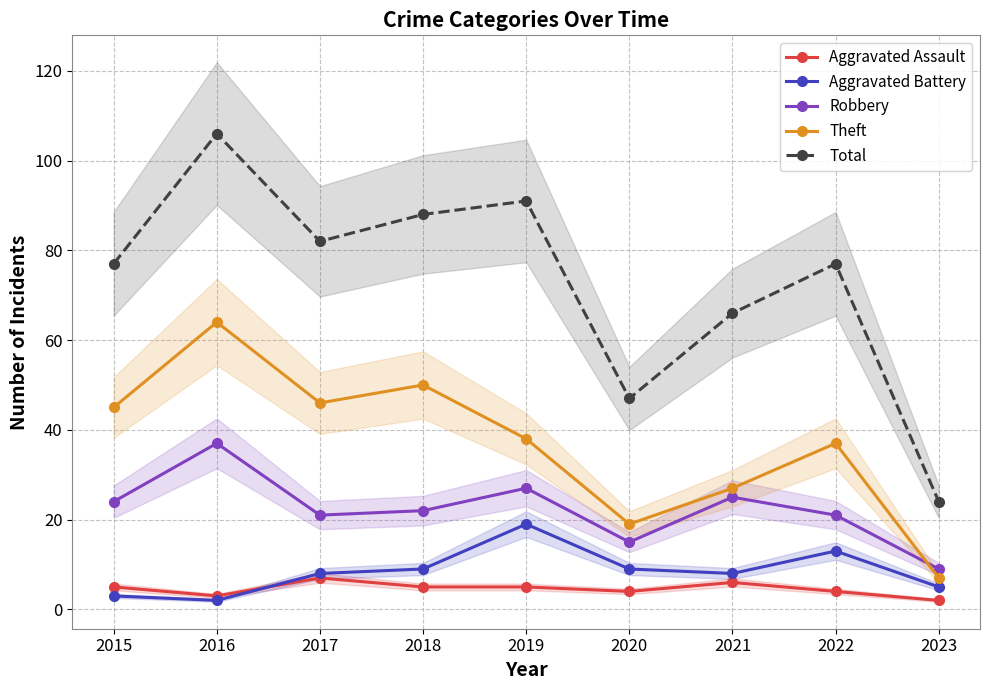

Count the number of data series in this chart.

5